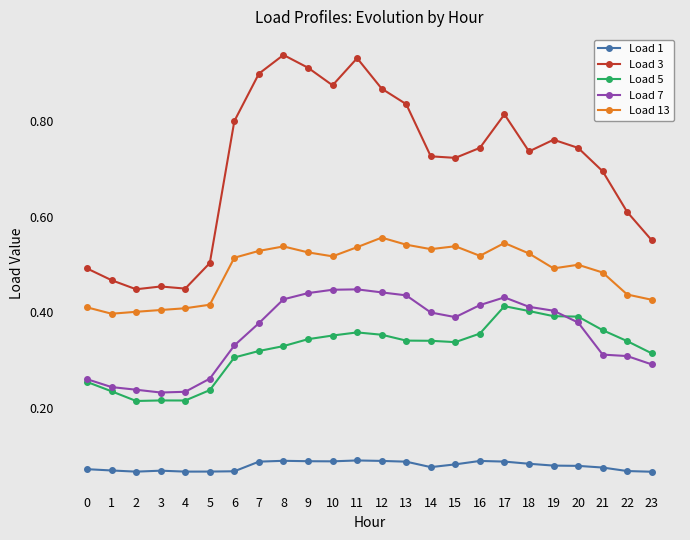

What is the total value across all series at 21?

1.9